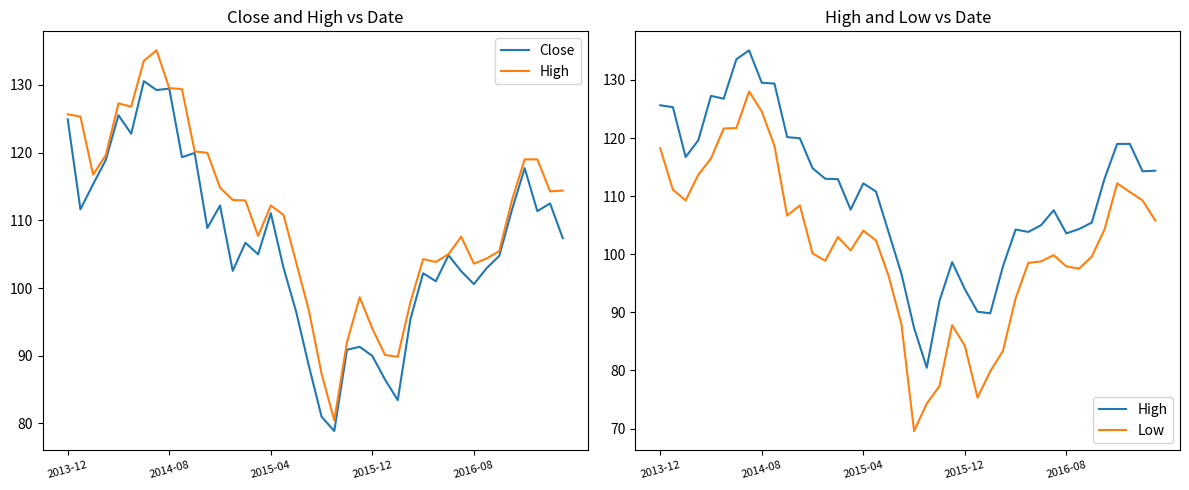

Reading left to right, extract all data points from this chart.

Close: 124.9	111.6	115.3	118.9	125.5	122.8	130.6	129.2	129.4	119.3	119.9	108.9	112.2	102.5	106.7	105.0	111.1	103.0	96.5	88.5	81.0	78.9	90.9	91.3	90.0	86.5	83.4	95.4	102.2	101.0	104.8	102.5	100.6	102.9	104.8	111.6	117.7	111.3	112.5	107.4
High: 125.7	125.3	116.7	119.6	127.3	126.8	133.6	135.1	129.5	129.4	120.2	120.0	114.8	113.0	112.9	107.7	112.2	110.8	103.8	96.7	87.3	80.5	92.0	98.6	94.0	90.1	89.8	97.9	104.3	103.8	105.0	107.6	103.6	104.3	105.5	113.0	119.0	119.0	114.3	114.4
Low: 118.2	111.1	109.3	113.7	116.5	121.7	121.7	128.0	124.6	118.7	106.7	108.4	100.2	98.9	103.0	100.7	104.1	102.4	96.2	88.0	69.6	74.3	77.3	87.8	84.2	75.3	79.8	83.4	92.4	98.5	98.8	99.8	97.9	97.5	99.6	104.2	112.2	110.7	109.3	105.8